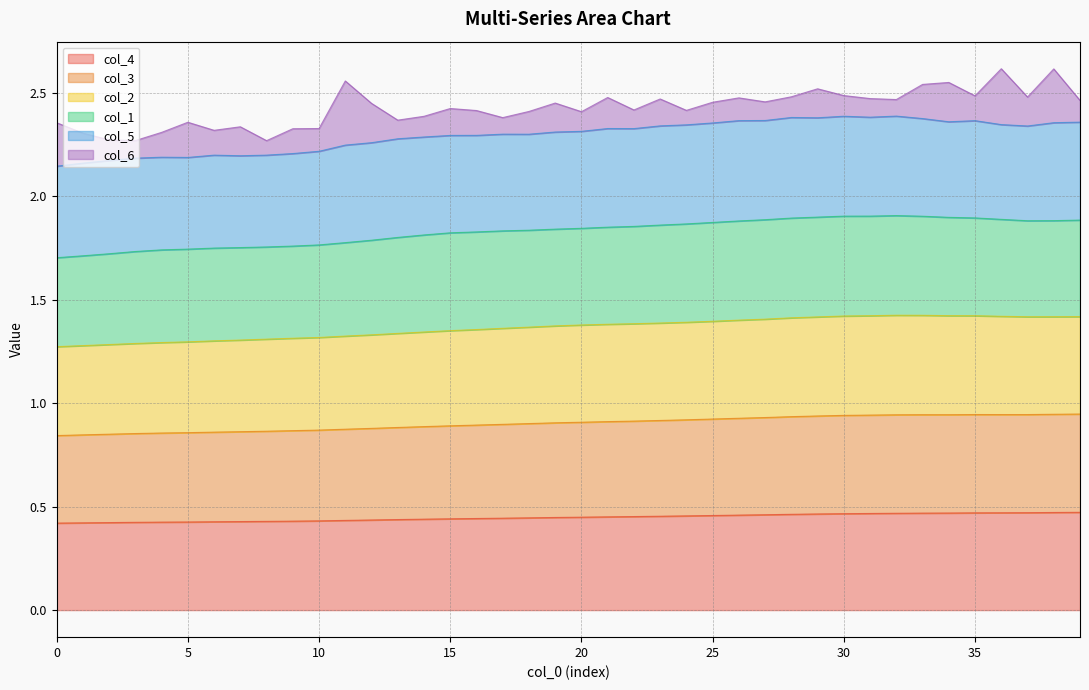

True or false: col_4 has more than 1 interior local peaks.

False